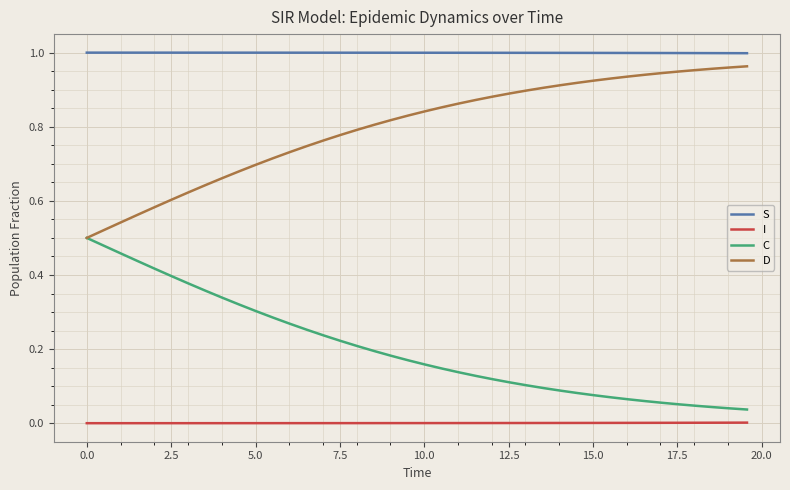

True or false: D and S cross at least once.

False